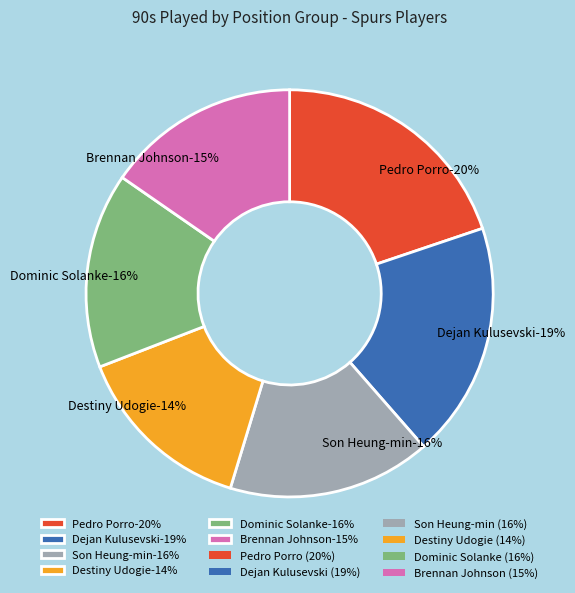

Which category has the smallest portion of the pie?

Destiny Udogie